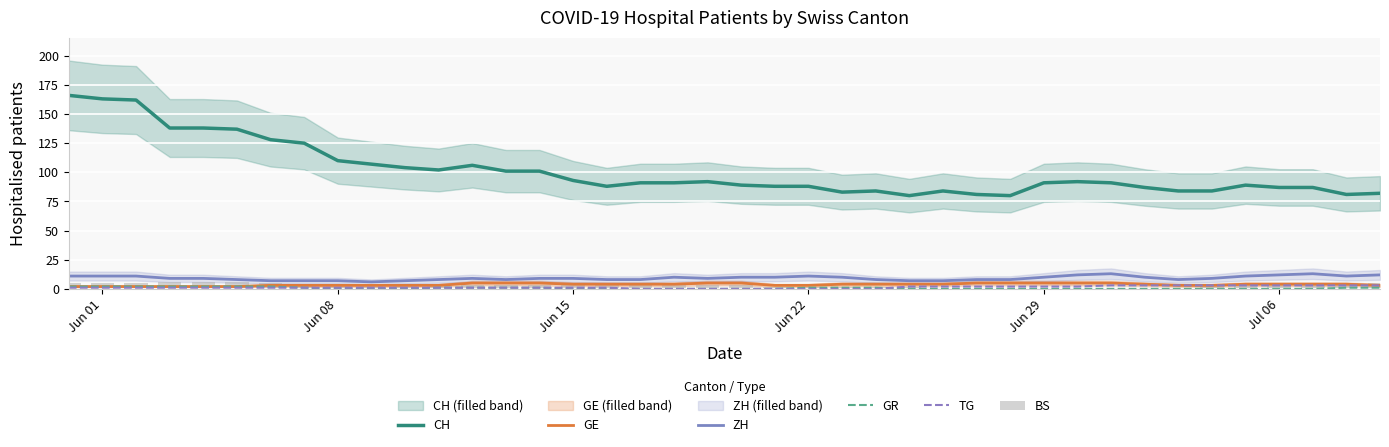

Reading left to right, list all the values displayed in this chart.

CH: 166	163	162	138	138	137	128	125	110	107	104	102	106	101	101	93	88	91	91	92	89	88	88	83	84	80	84	81	80	91	92	91	87	84	84	89	87	87	81	82
GE: 2	2	2	2	2	2	3	3	3	3	3	3	5	5	5	4	4	4	4	5	5	3	3	4	4	4	4	5	5	5	5	5	4	3	3	4	4	4	4	3
ZH: 11	11	11	9	9	8	7	7	7	6	7	8	9	8	9	9	8	8	10	9	10	10	11	10	8	7	7	8	8	10	12	13	10	8	9	11	12	13	11	12
GR: 2	2	2	2	2	2	2	1	0	0	0	1	1	1	1	0	0	0	0	0	0	0	1	1	1	0	0	0	0	0	0	0	0	0	0	0	0	0	1	1
TG: 1	1	1	1	1	1	1	1	1	1	1	1	1	1	1	1	1	0	0	0	0	0	0	0	0	2	2	2	2	2	2	3	3	3	3	3	3	3	3	3
BS: 5	5	5	6	6	6	5	4	4	4	4	3	3	3	3	3	3	3	3	3	3	2	2	2	2	2	1	1	1	1	1	0	0	1	3	3	4	4	5	5